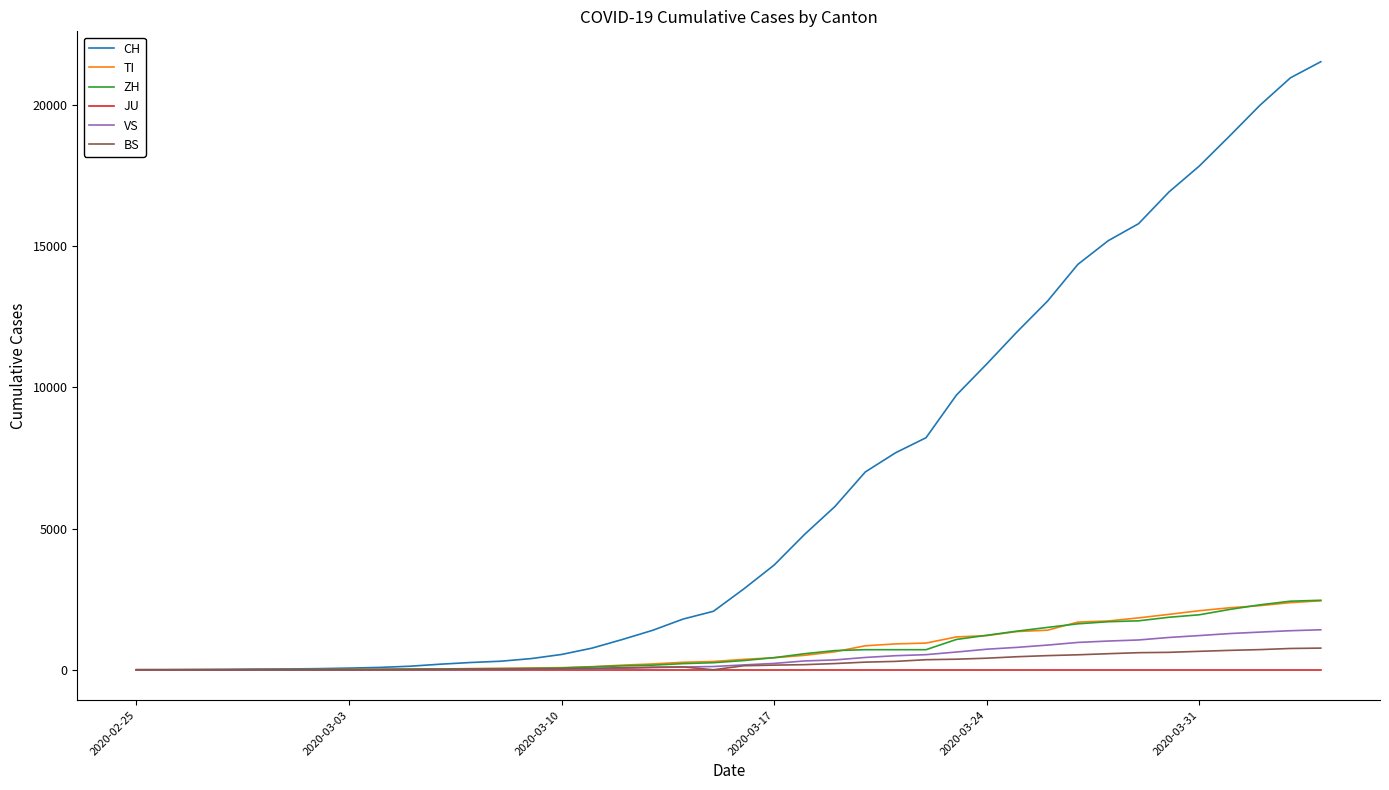

Which series has the widest spread of values?

CH